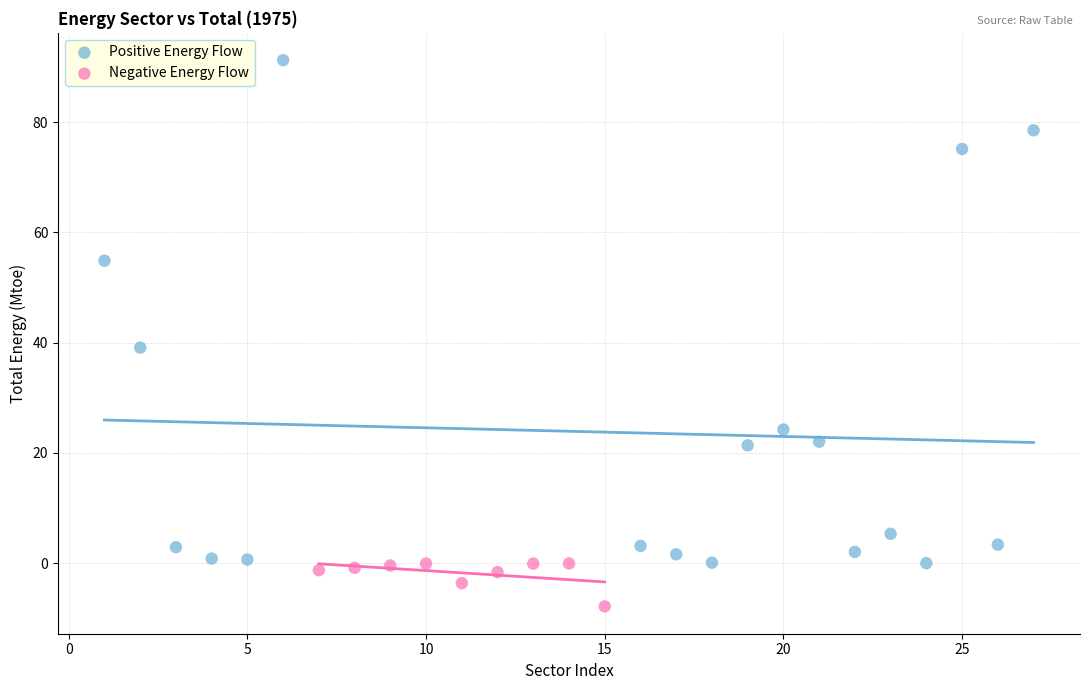

Which series contains the highest Y value?

Positive Energy Flow